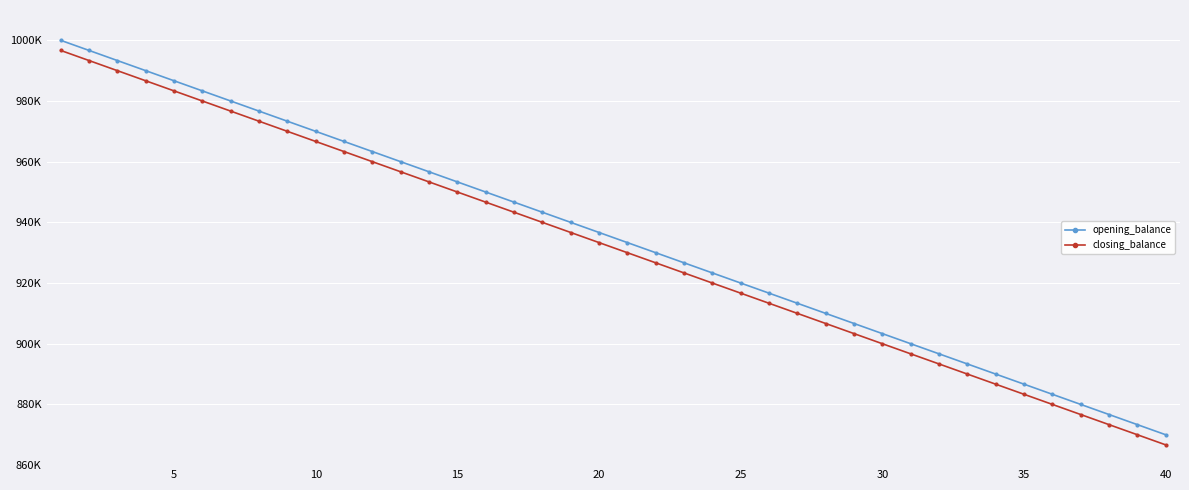

Does the chart have visible grid lines?

Yes